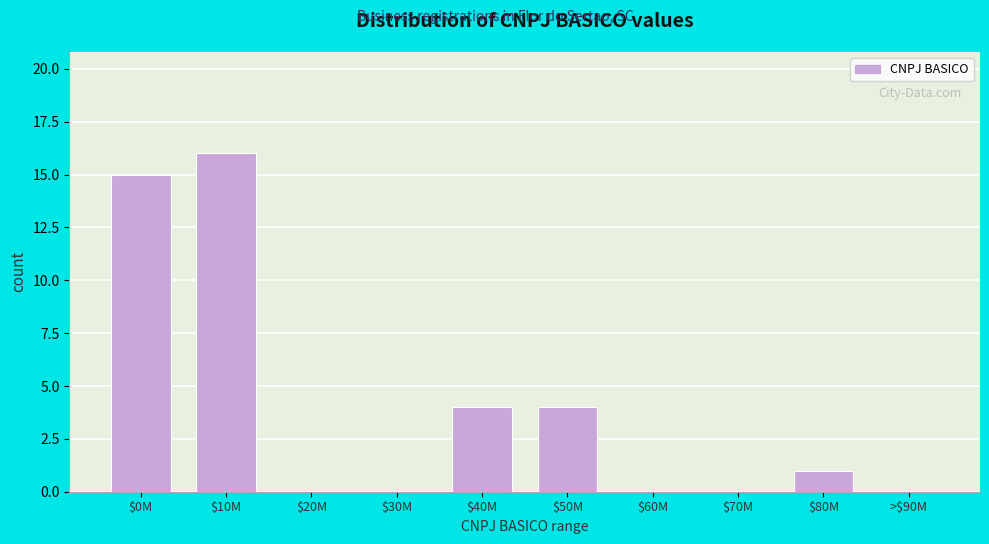

The chart shows a value of 5 at >$90M. True or false?

False